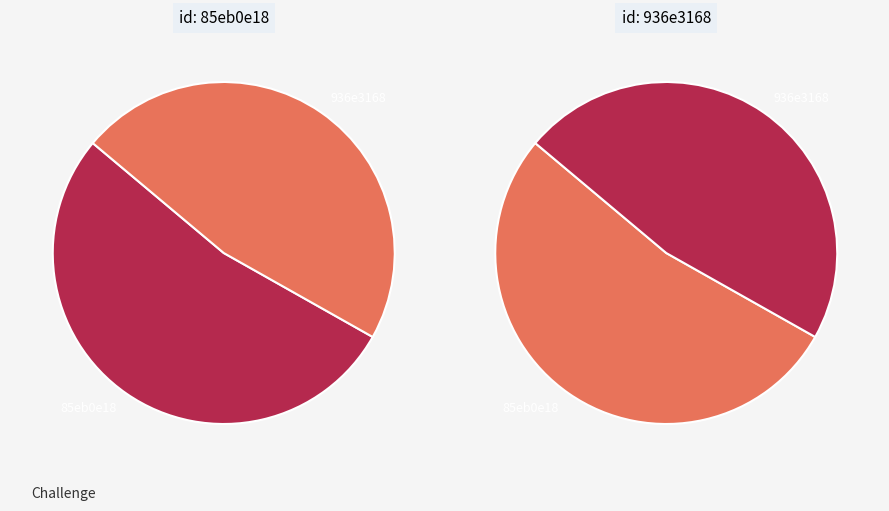

Count the number of slices in the pie.

2